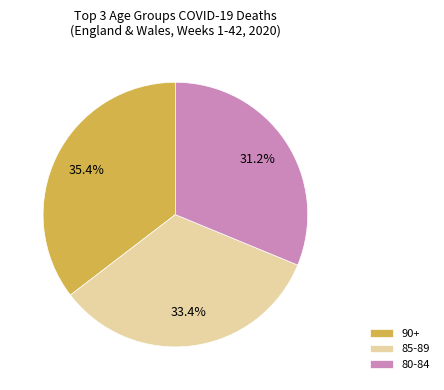

Which category has the biggest portion of the pie?

90+